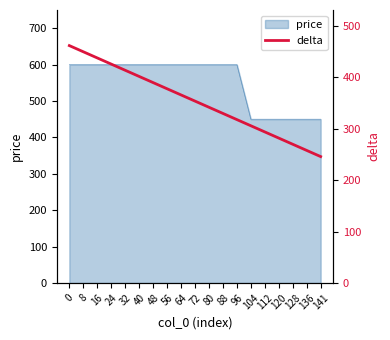

What is the smallest value displayed?

246